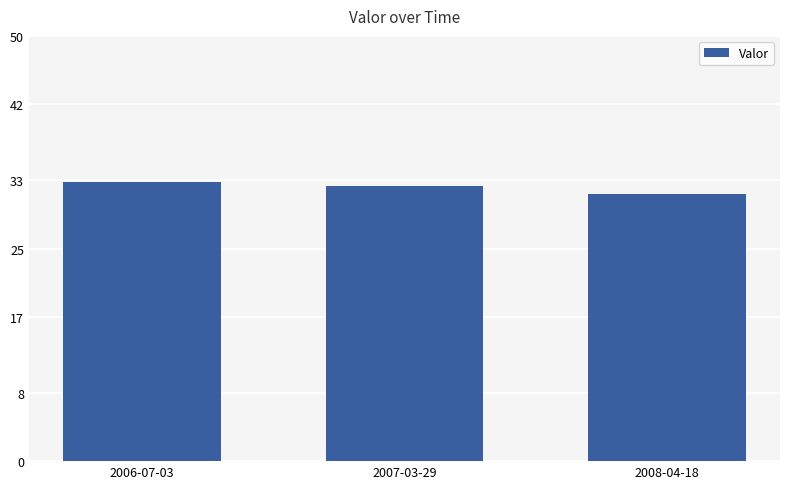

Between 2008-04-18 and 2006-07-03, which is larger?

2006-07-03